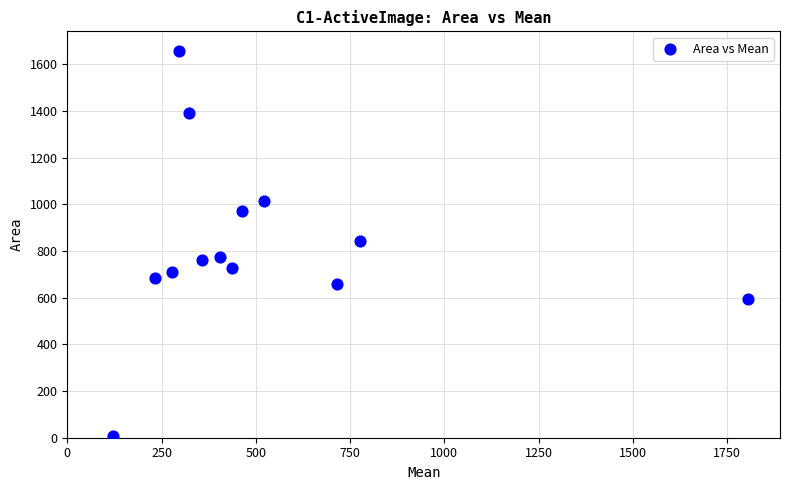

What is the range of Y values (max minus min)?

1653.3